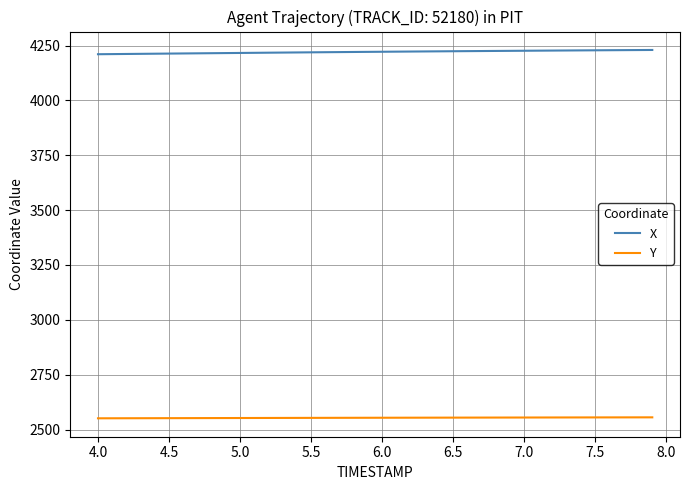

True or false: Y and X intersect in this chart.

False